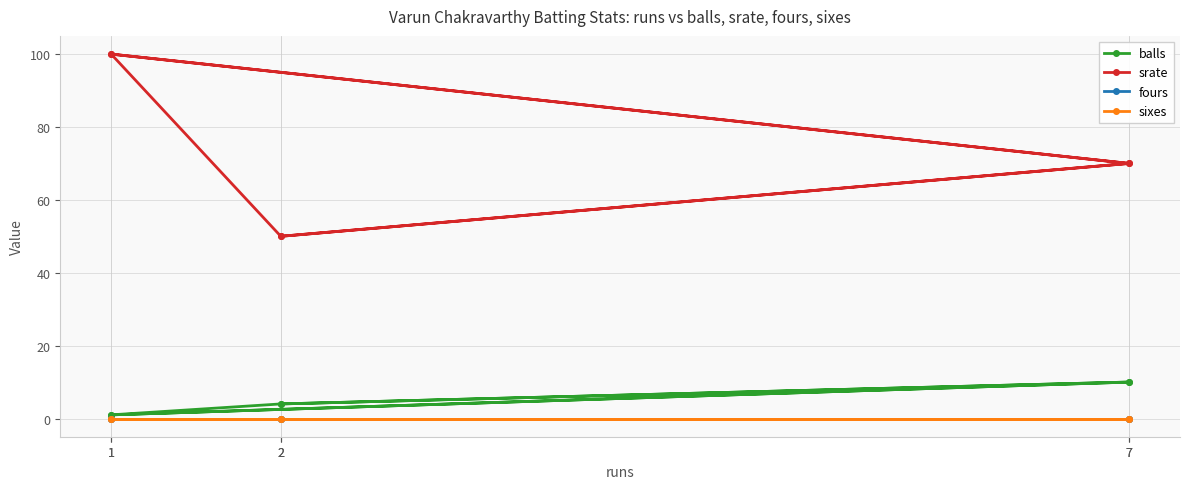

The value of sixes at 2 is 0. True or false?

True